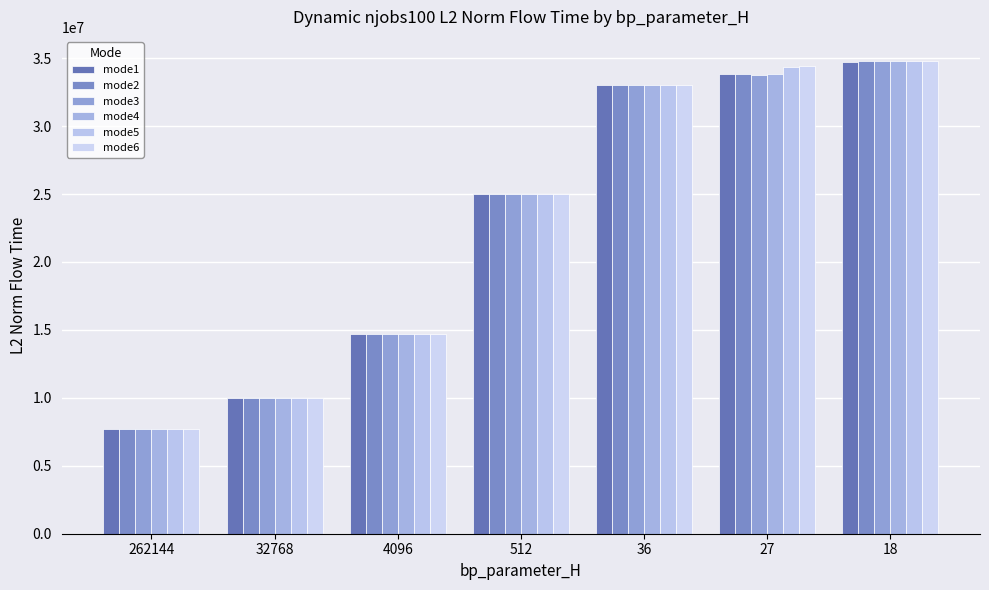

How many bars are there in each group?

6